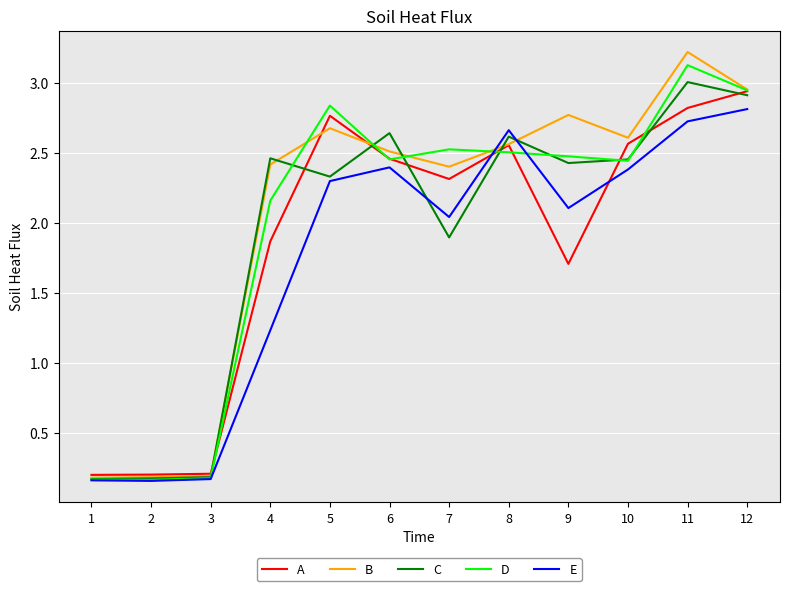

Which series has the largest range (max minus min)?

B